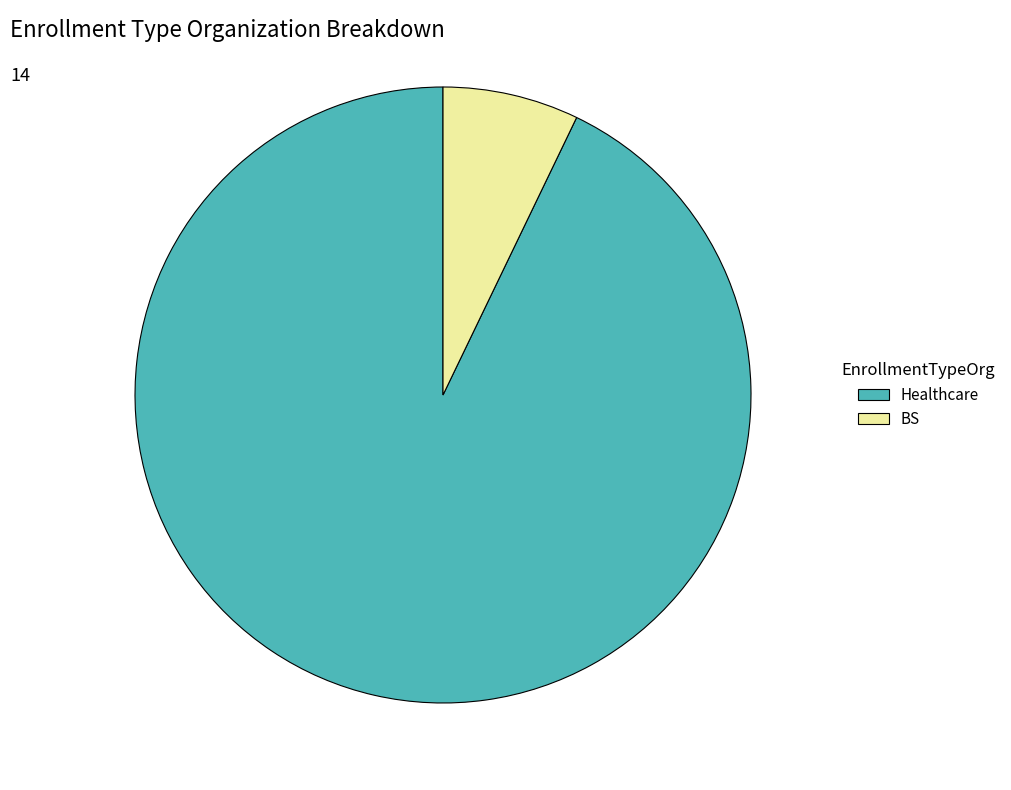

Combined, do BS and Healthcare account for over 50%?

Yes